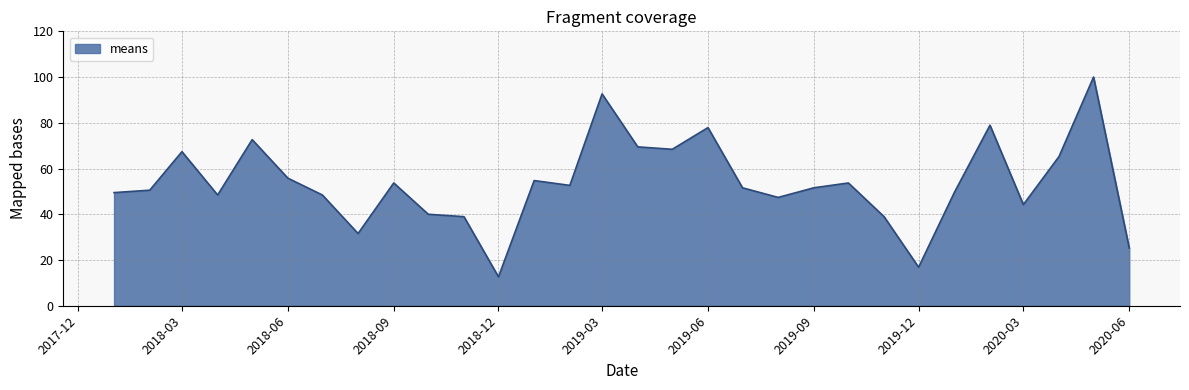

What is the difference between the maximum and minimum values?

87.4